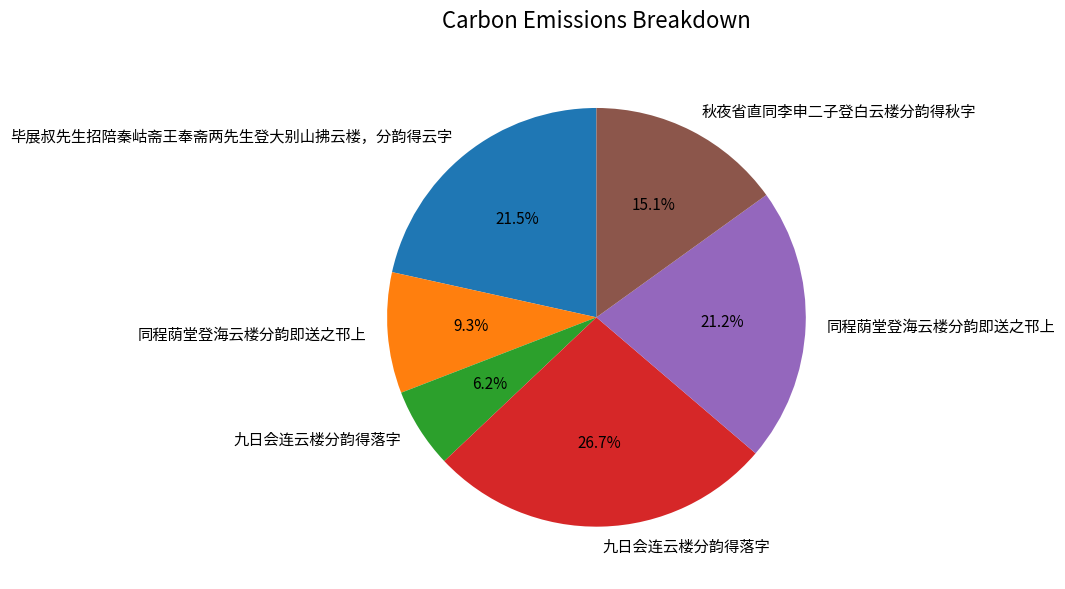

Is there a majority slice in this chart?

No